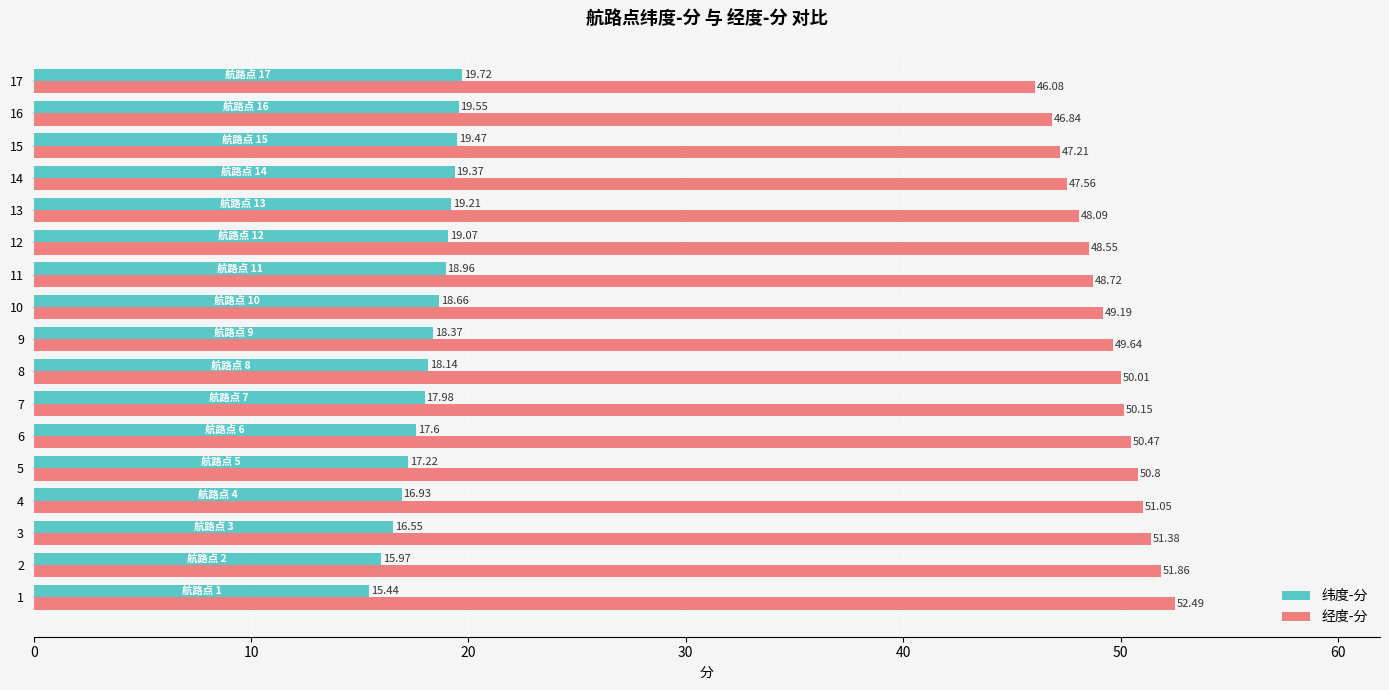

What is the total value across all series at 3?

67.9